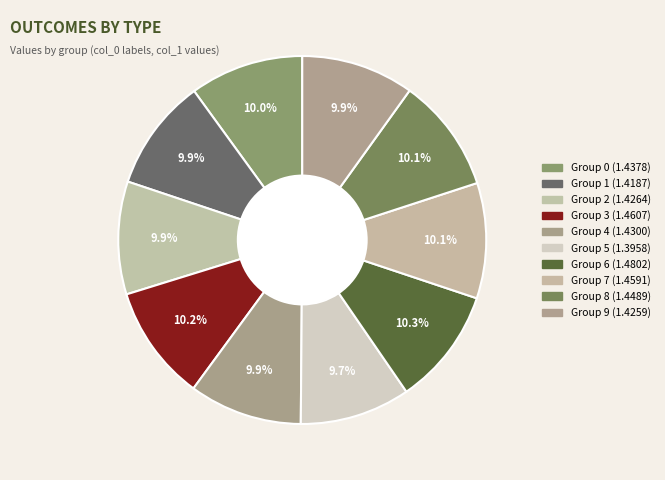

How many slices are in this pie chart?

10